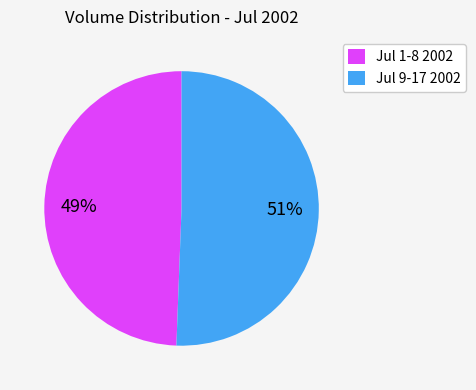

Rank the categories by value from highest to lowest.

Jul 9-17 2002, Jul 1-8 2002